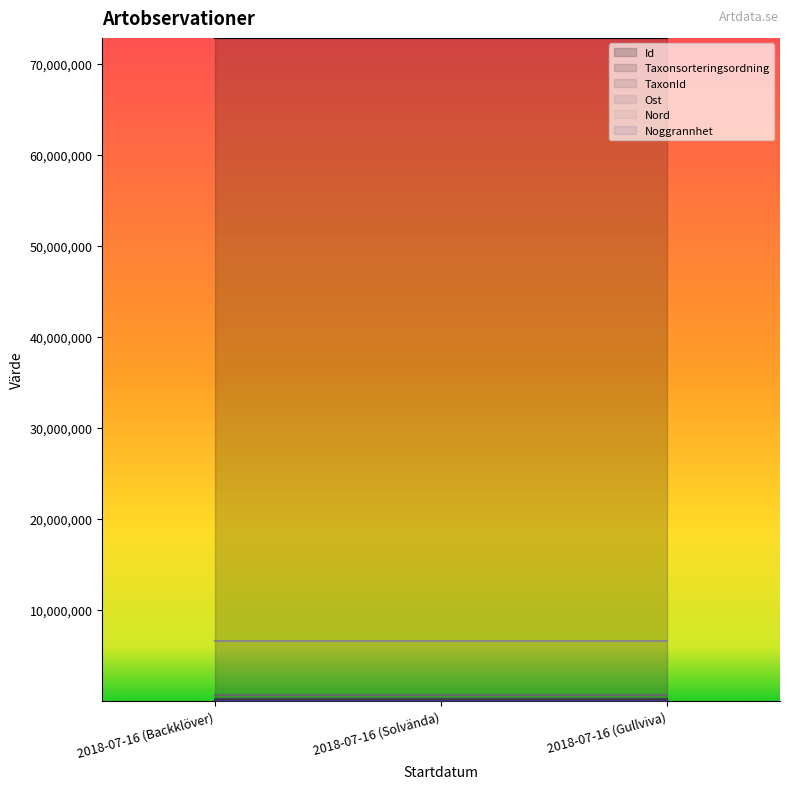

How many distinct data groups are displayed?

6